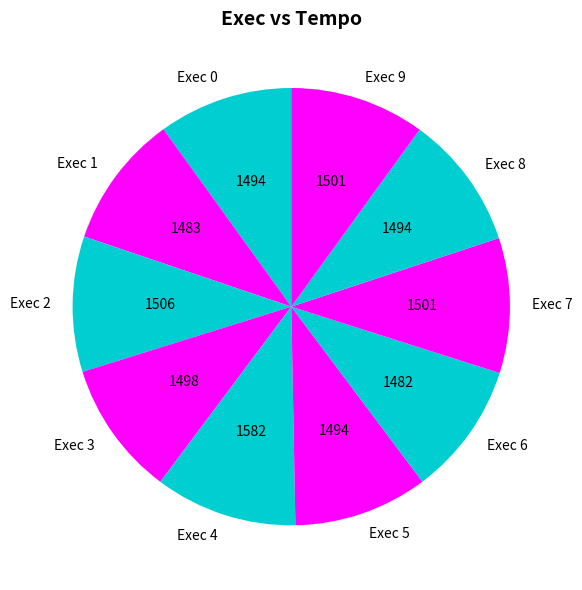

Does Exec 8 account for over 50% of the chart?

No